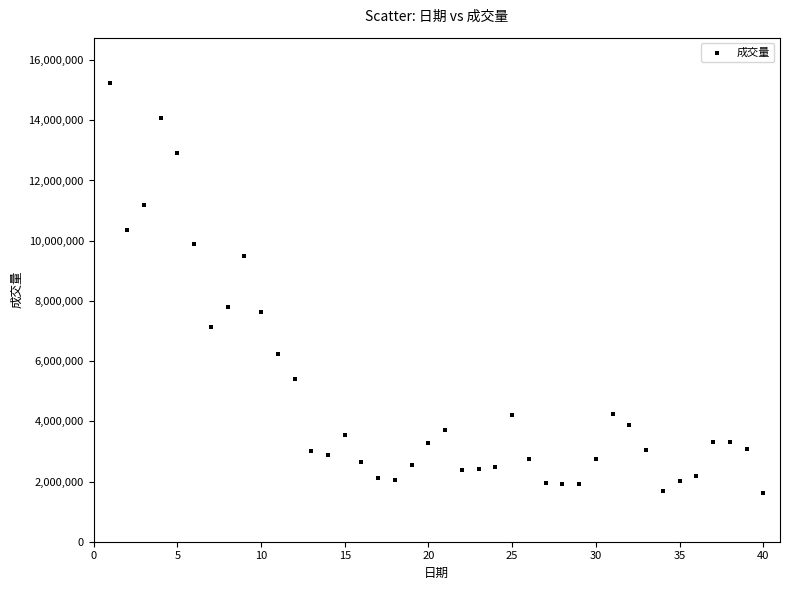

What is the range of Y values (max minus min)?

13601000